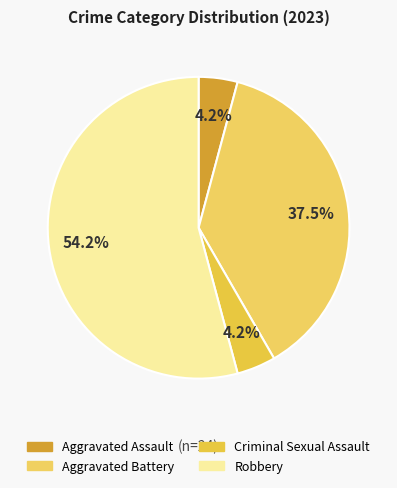

What is the total percentage of Criminal Sexual Assault and Robbery?

58.3%